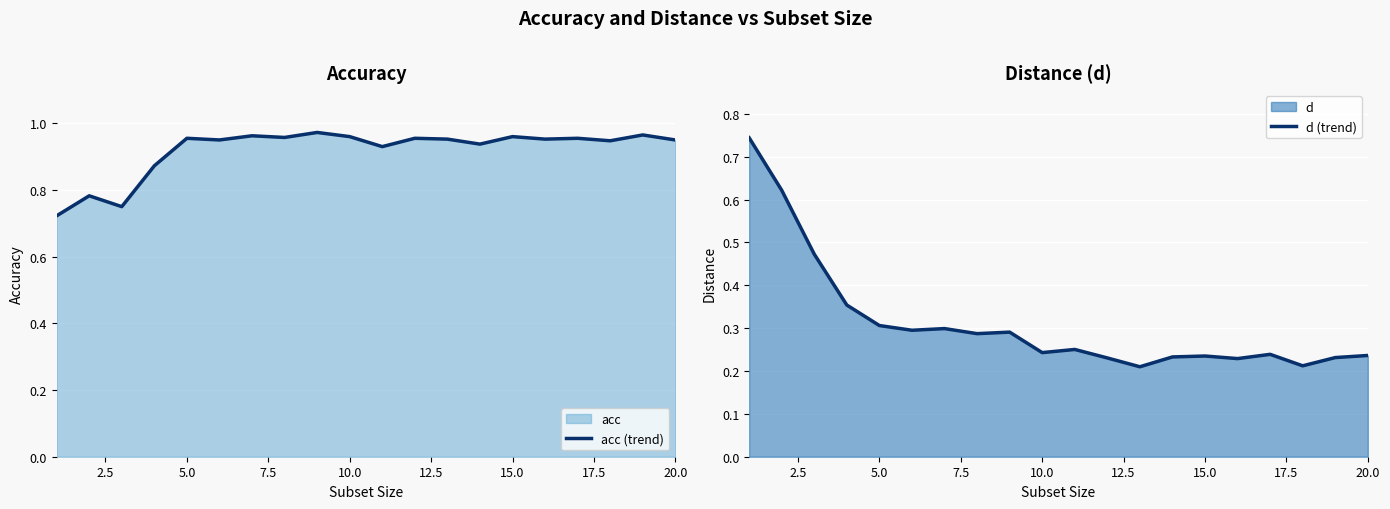

True or false: acc (trend) and d (trend) intersect in this chart.

True